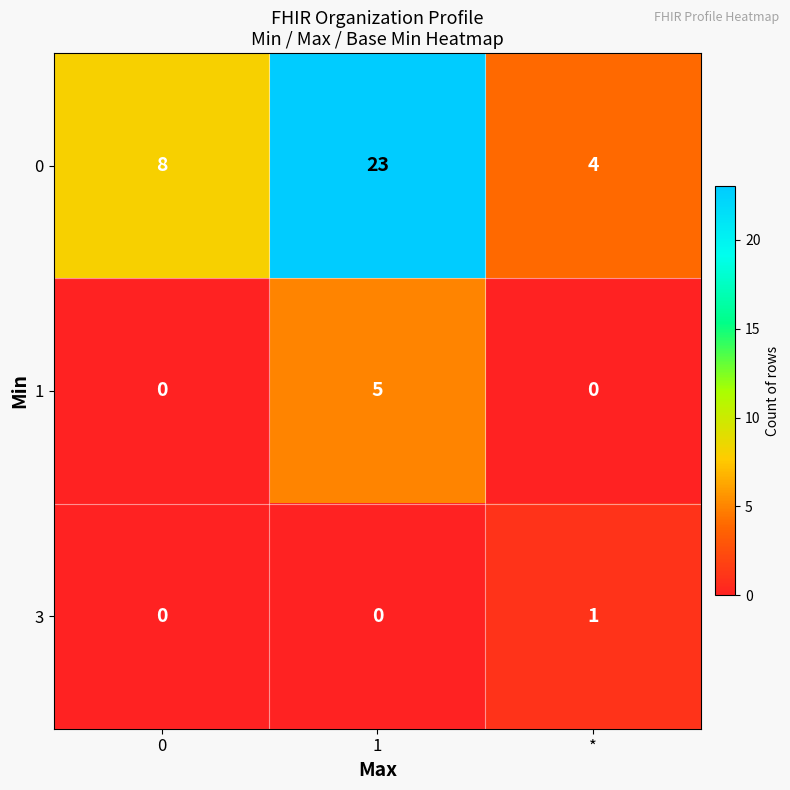

What is the total value across all series at 1?

28